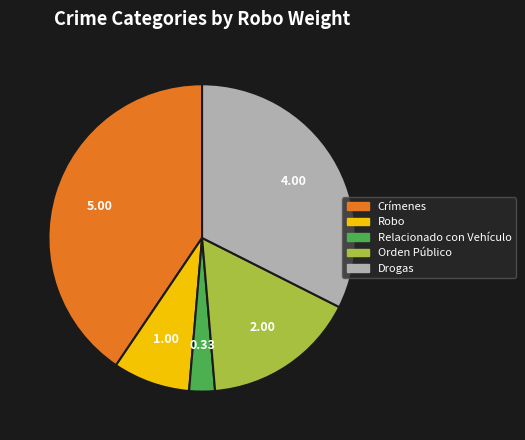

Combined, do Relacionado con Vehículo and Robo account for over 50%?

No